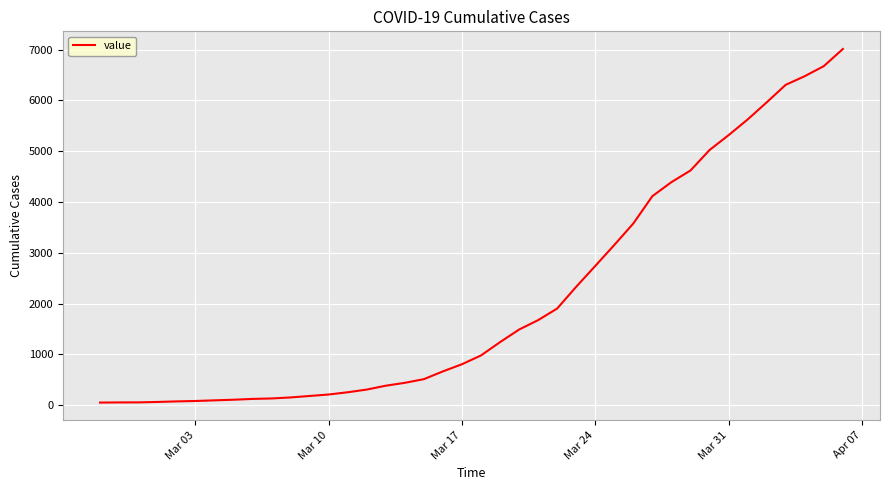

What is the average value?

2134